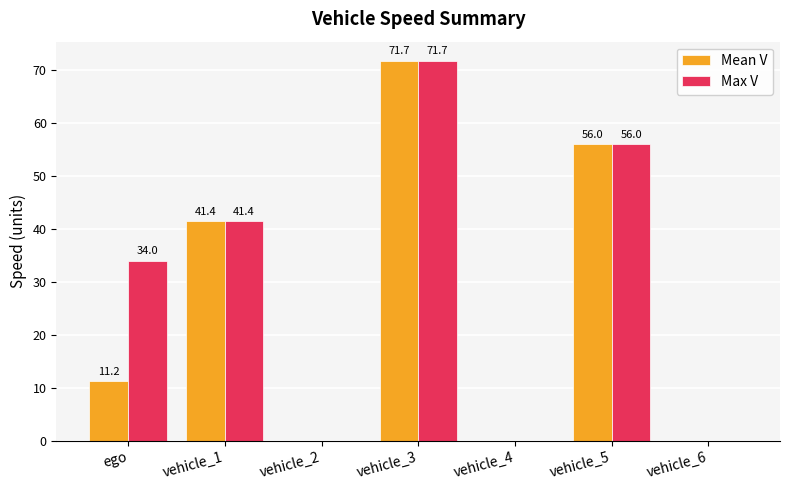

Reading left to right, what are all the values shown in this chart?

Mean V: ego=11.2	vehicle_1=41.4	vehicle_2=0.0	vehicle_3=71.7	vehicle_4=0.0	vehicle_5=56.0	vehicle_6=0.0
Max V: ego=34.0	vehicle_1=41.4	vehicle_2=0.0	vehicle_3=71.7	vehicle_4=0.0	vehicle_5=56.0	vehicle_6=0.0